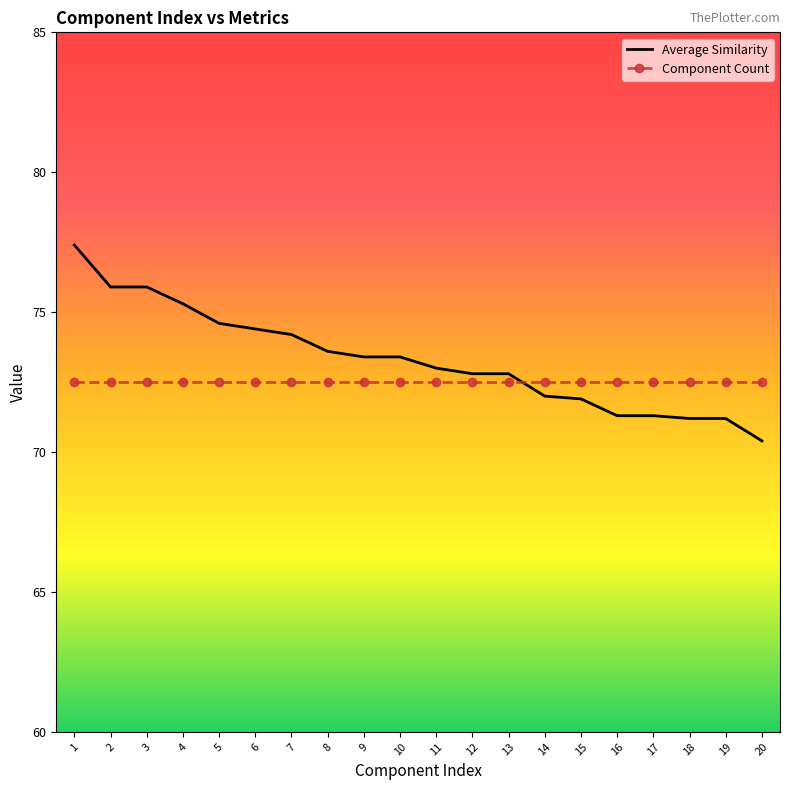

Which series changed the most between 6 and 12?

Average Similarity